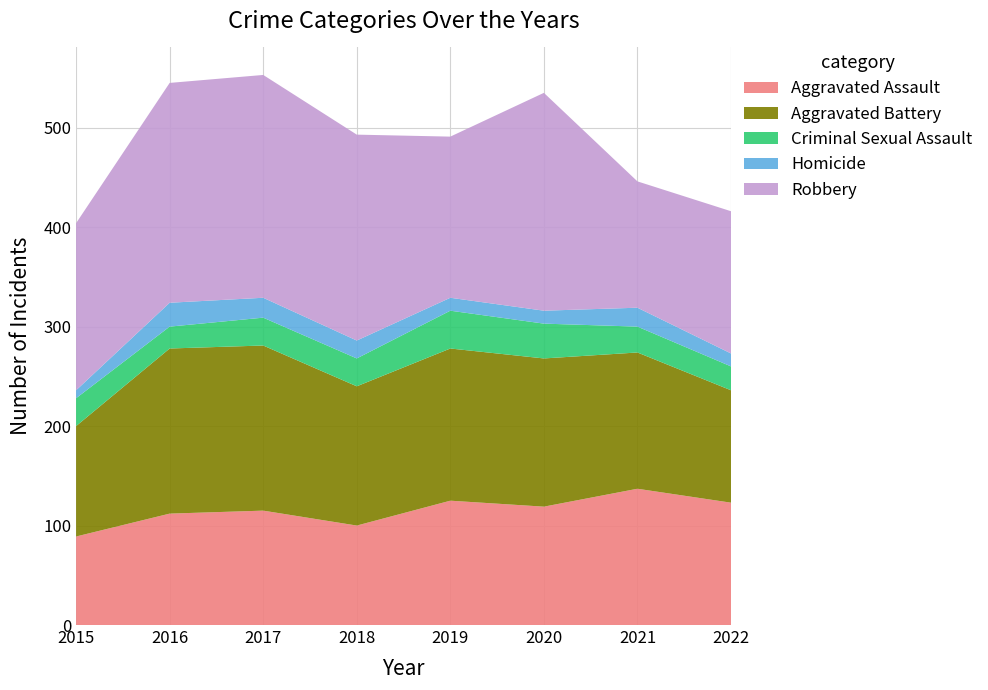

Reading right to left, list all the values displayed in this chart.

Aggravated Assault: 123	137	119	125	100	115	112	89
Aggravated Battery: 113	137	149	153	140	166	166	111
Criminal Sexual Assault: 24	26	35	38	28	28	22	28
Homicide: 13	19	13	13	18	20	24	8
Robbery: 143	127	219	162	207	224	221	168